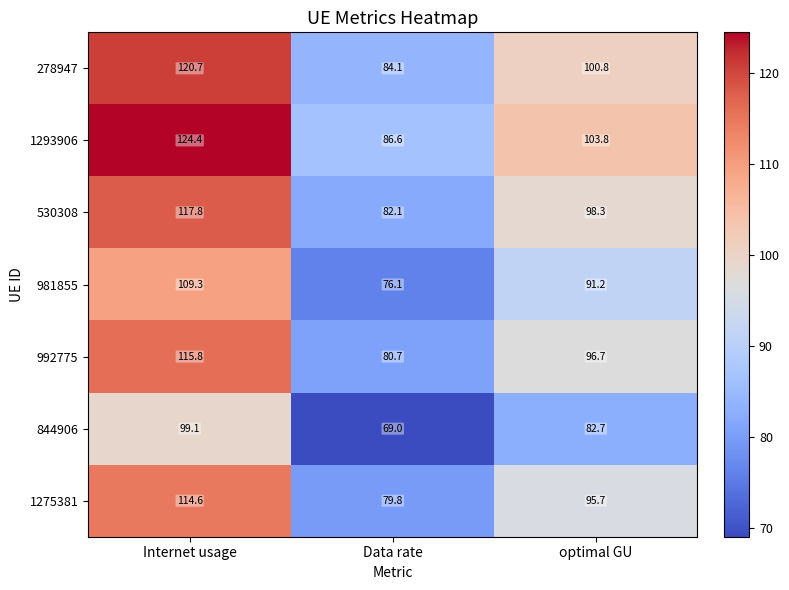

Reading right to left, extract all data points from this chart.

278947: optimal GU=100.8	Data rate=84.1	Internet usage=120.7
1293906: optimal GU=103.8	Data rate=86.6	Internet usage=124.4
530308: optimal GU=98.3	Data rate=82.1	Internet usage=117.8
981855: optimal GU=91.2	Data rate=76.1	Internet usage=109.3
992775: optimal GU=96.7	Data rate=80.7	Internet usage=115.8
844906: optimal GU=82.7	Data rate=69.0	Internet usage=99.1
1275381: optimal GU=95.7	Data rate=79.8	Internet usage=114.6